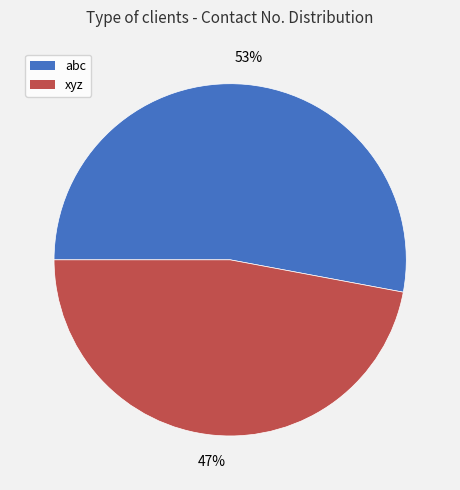

To the nearest percent, what is the difference between the xyz and abc slice percentages?

6%